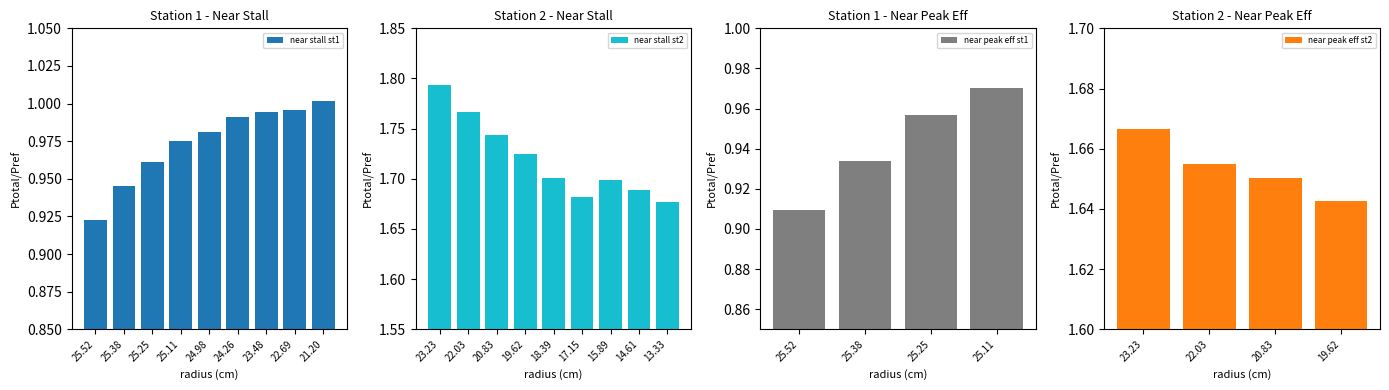

How many near stall st2 values are between 1 and 2?

9